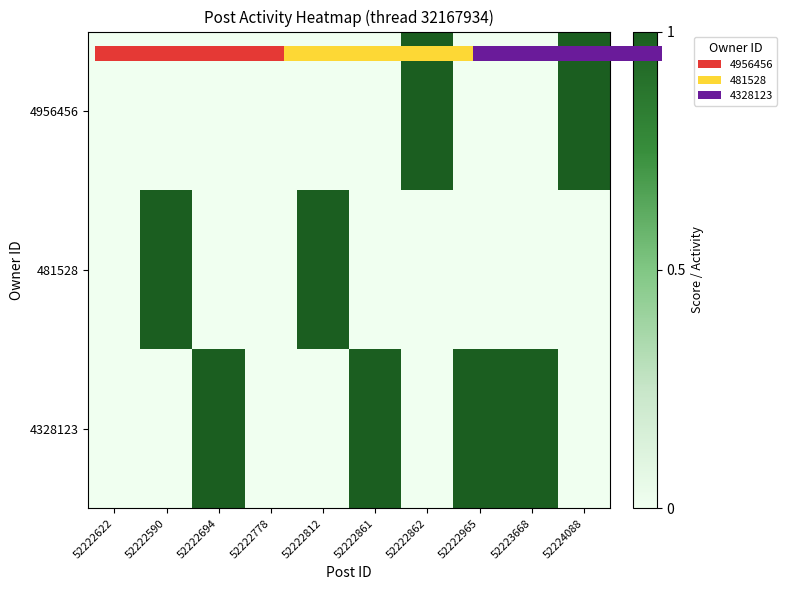

What is the difference between the 4956456 values at 52222812 and 52224088?

1